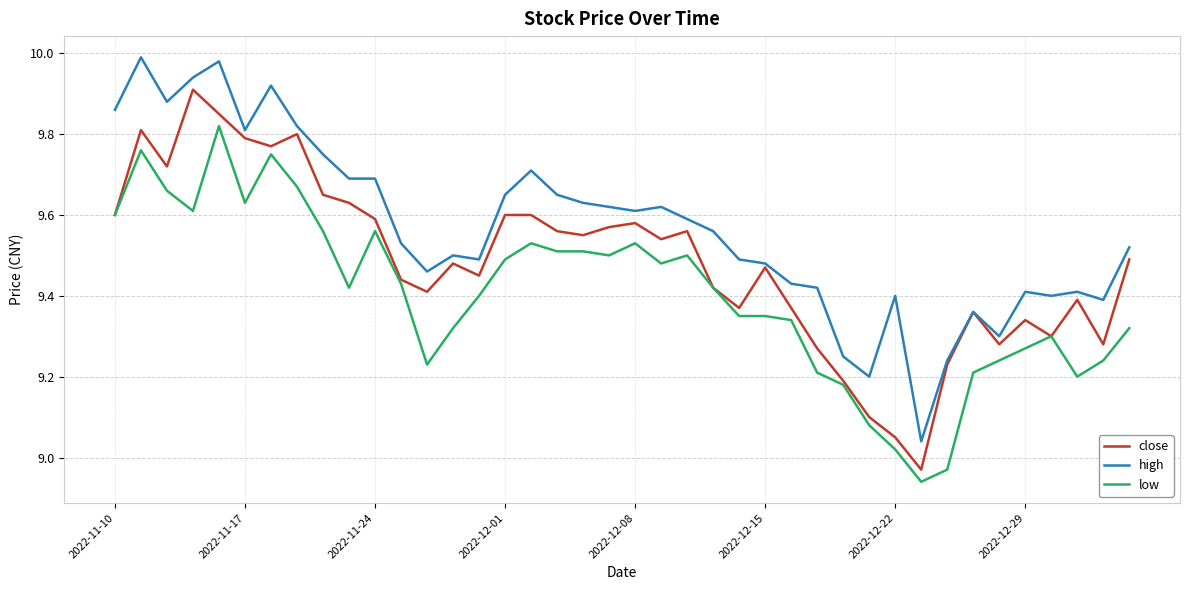

Rank the series by their average value, from highest to lowest.

high, close, low